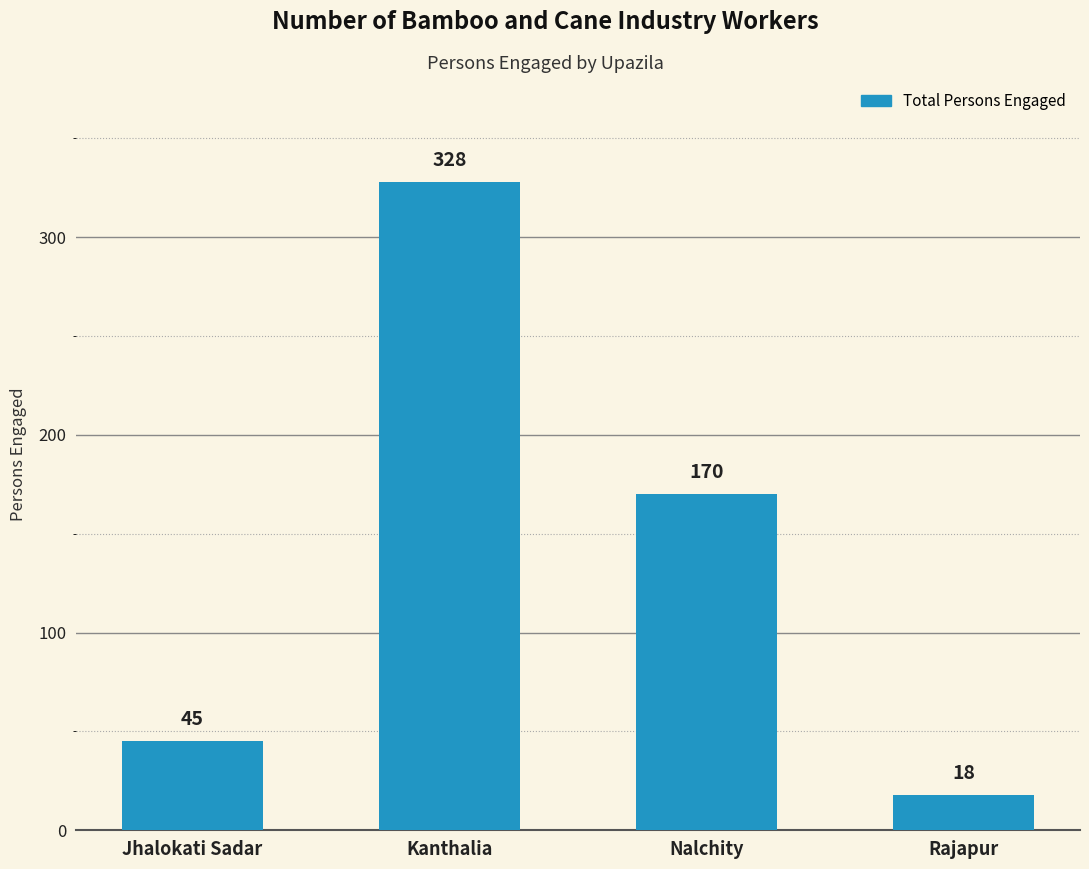

Between Kanthalia and Nalchity, which is larger?

Kanthalia